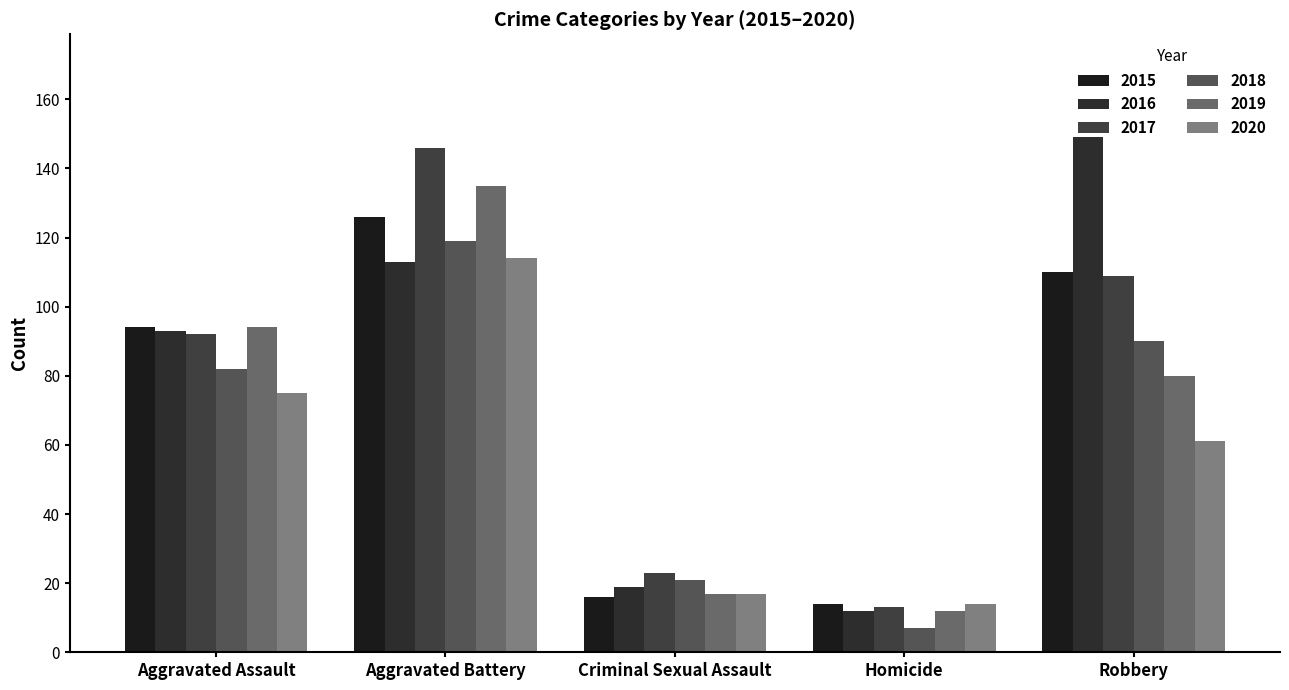

How many data points does each series have?

5